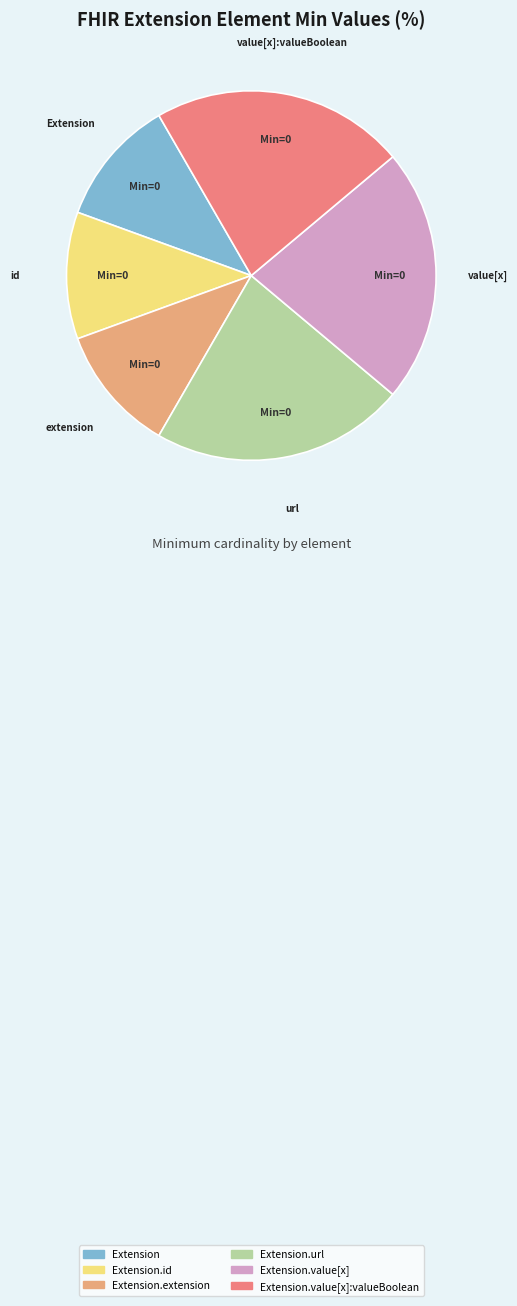

Which has a higher value, Extension.id or Extension.value[x]:valueBoolean?

Extension.value[x]:valueBoolean